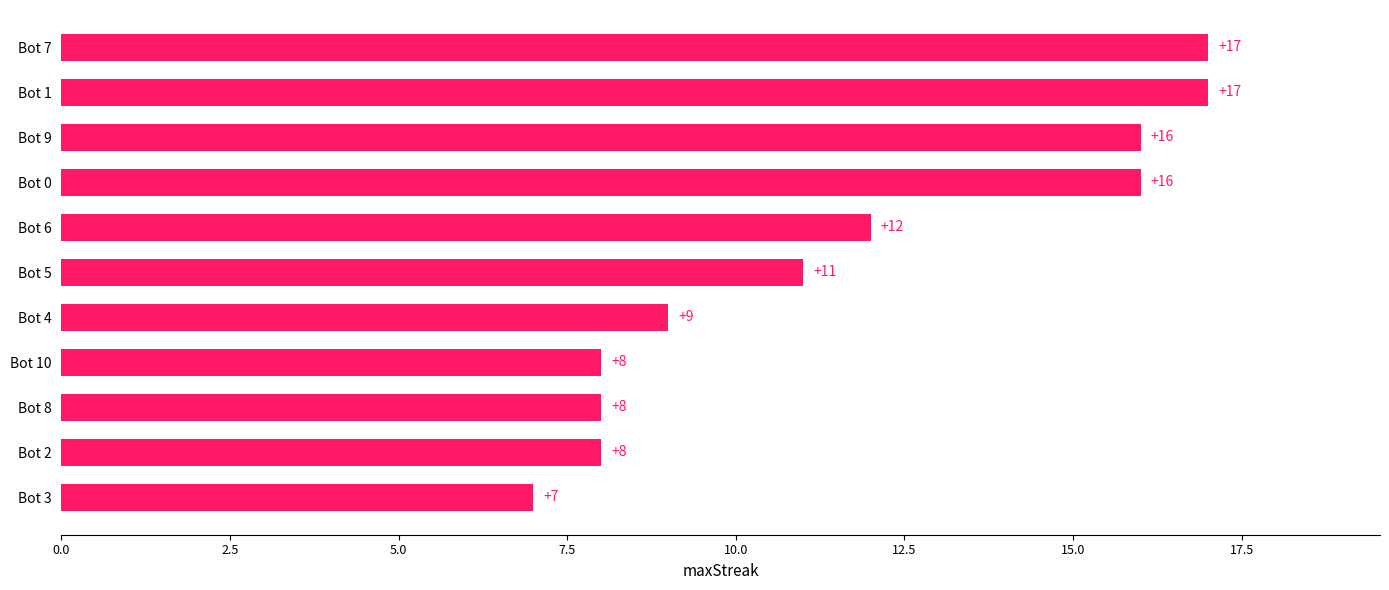

What is the sum of all values?

129